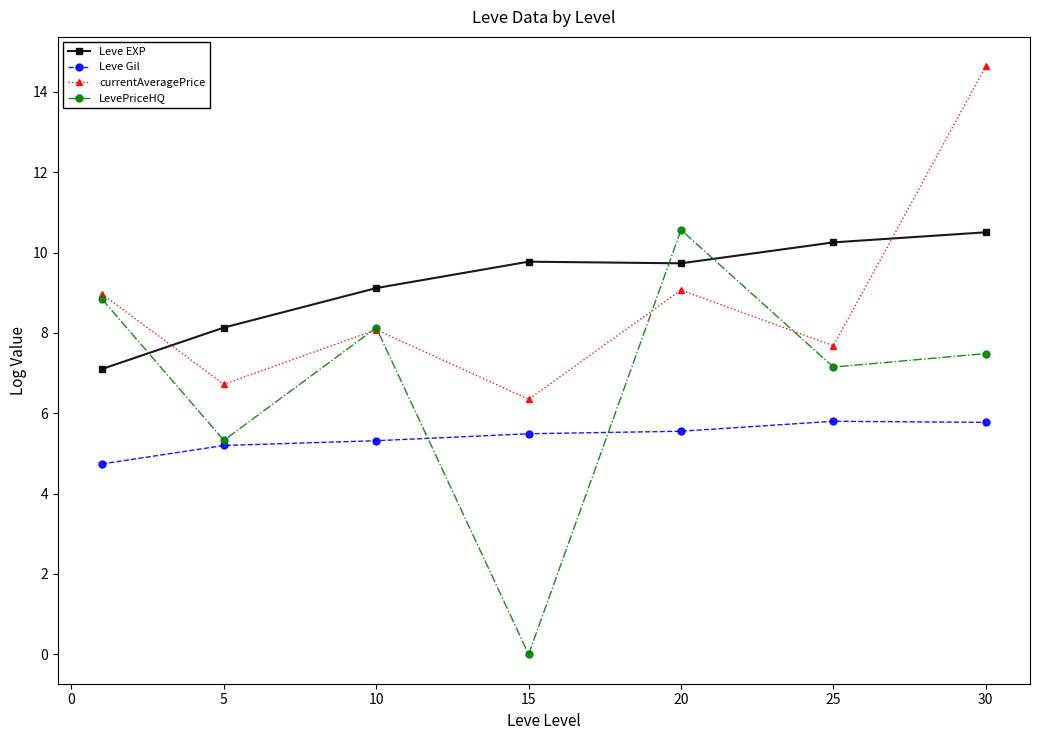

Which series has the largest range (max minus min)?

LevePriceHQ